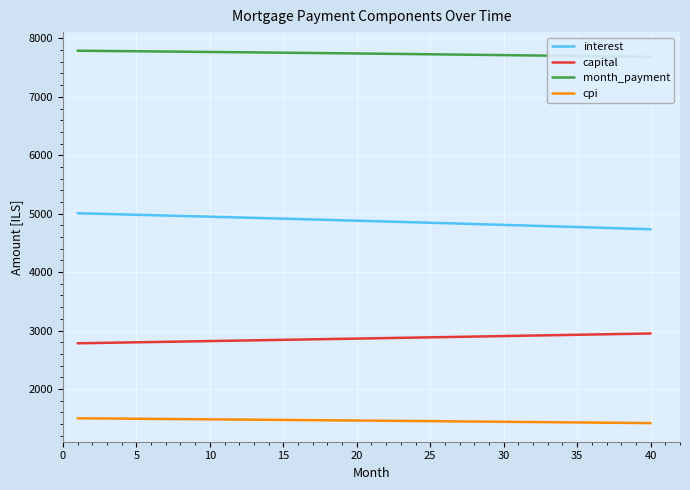

What is the minimum value for interest?

4733.8